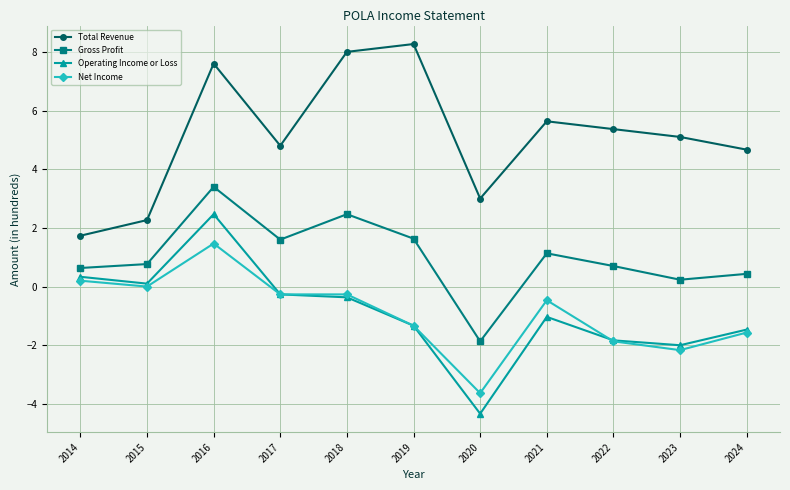

Reading left to right, transcribe all the data shown in this chart.

Total Revenue: 2014=1.7	2015=2.3	2016=7.6	2017=4.8	2018=8.0	2019=8.3	2020=3.0	2021=5.6	2022=5.4	2023=5.1	2024=4.7
Gross Profit: 2014=0.6	2015=0.8	2016=3.4	2017=1.6	2018=2.5	2019=1.6	2020=-1.9	2021=1.1	2022=0.7	2023=0.2	2024=0.4
Operating Income or Loss: 2014=0.3	2015=0.1	2016=2.5	2017=-0.3	2018=-0.4	2019=-1.3	2020=-4.3	2021=-1.0	2022=-1.8	2023=-2.0	2024=-1.5
Net Income: 2014=0.2	2015=0.0	2016=1.5	2017=-0.3	2018=-0.3	2019=-1.3	2020=-3.6	2021=-0.5	2022=-1.9	2023=-2.2	2024=-1.6